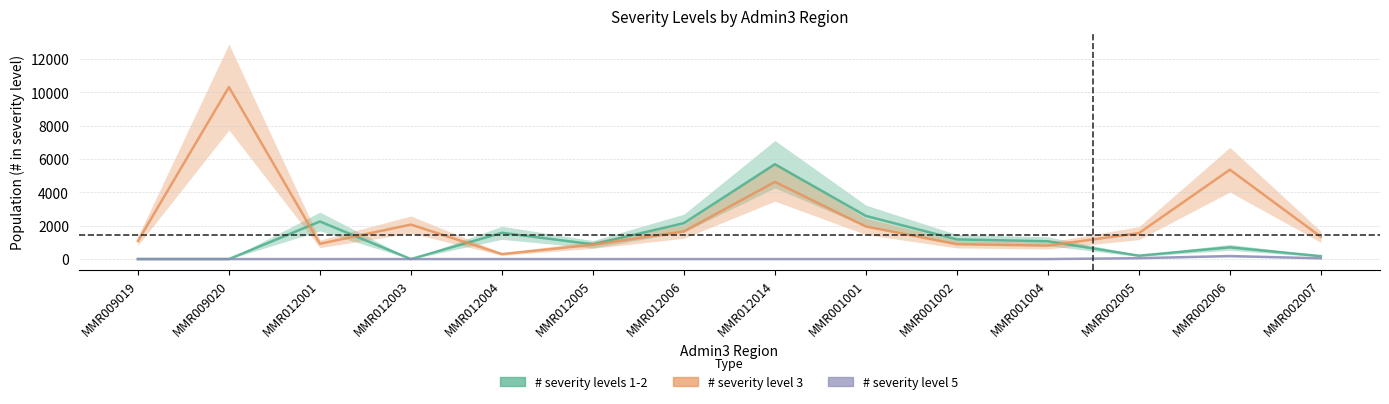

At which label does # severity levels 1-2 first exceed 1067?

MMR012001